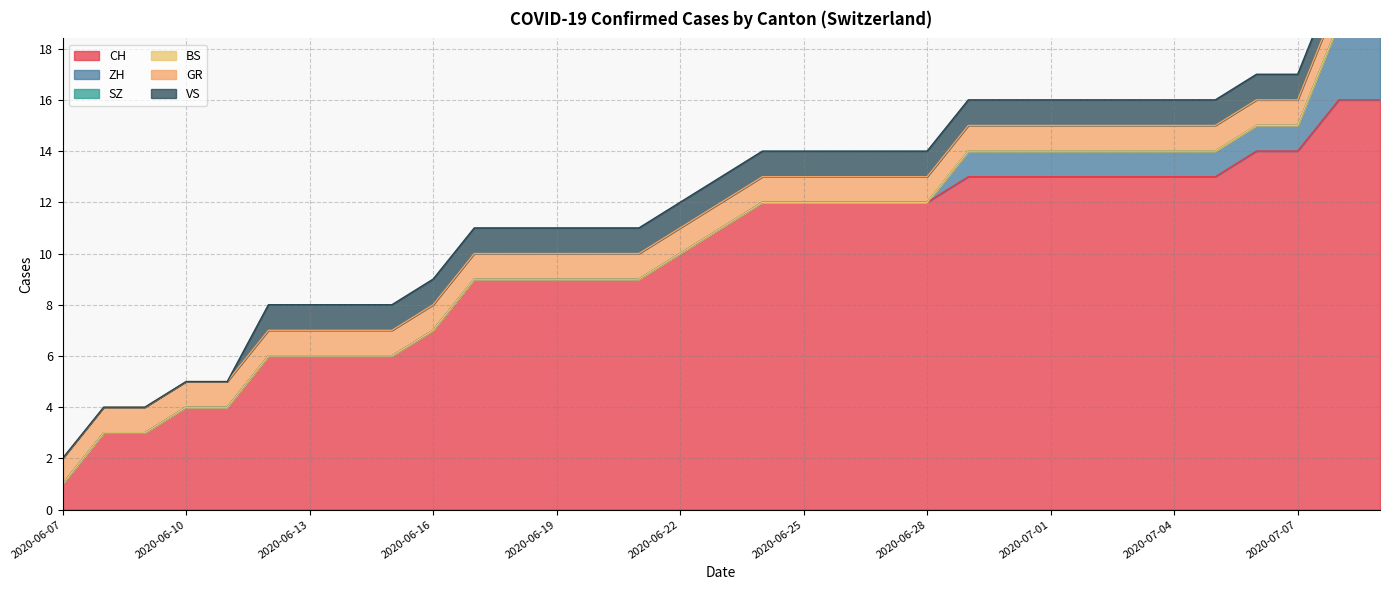

True or false: BS and VS intersect in this chart.

False